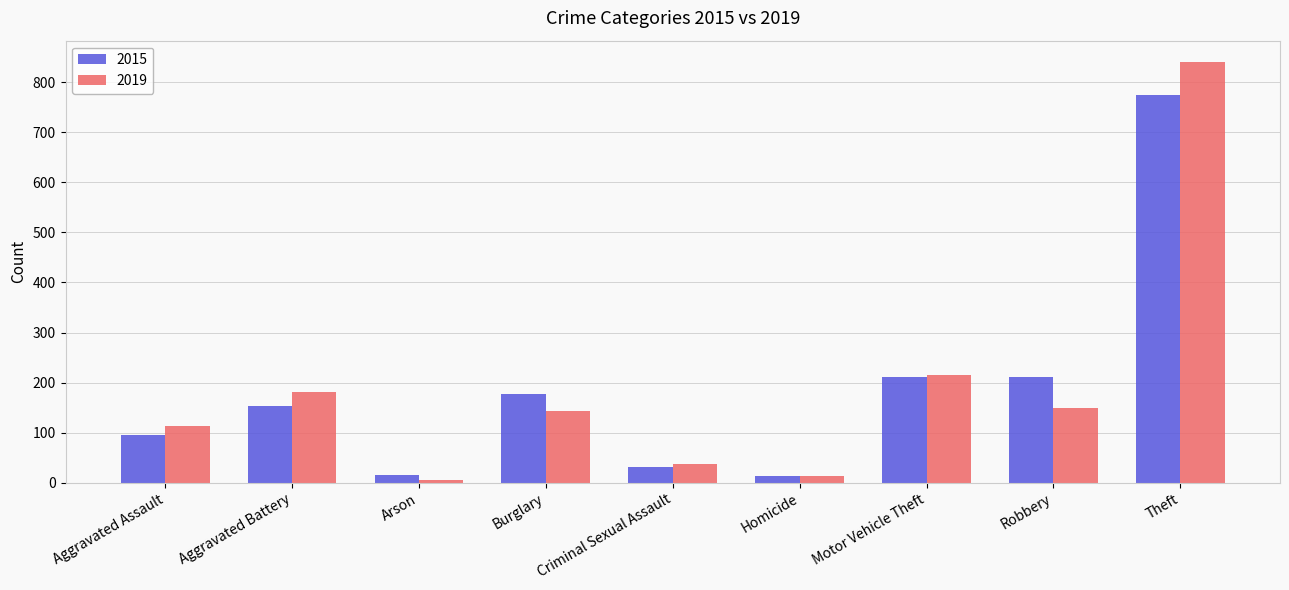

Which series has the widest spread of values?

2019